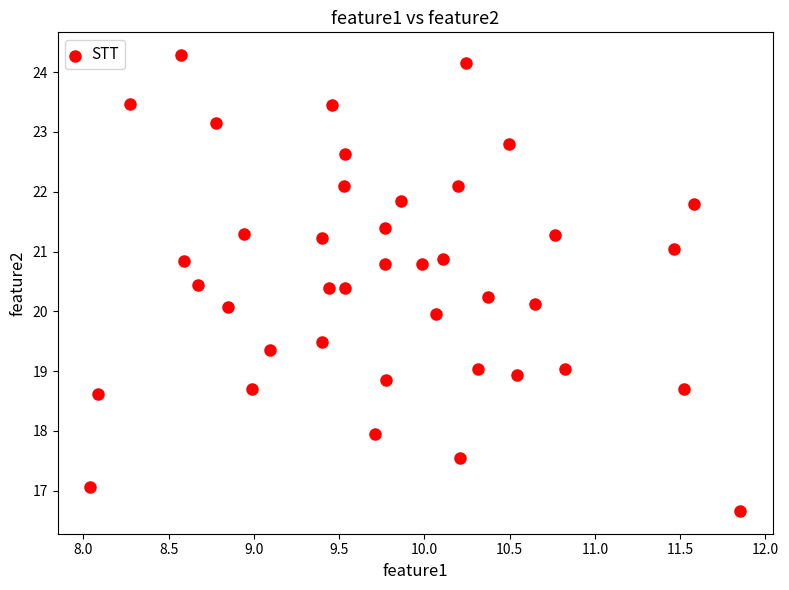

What is the range of Y values (max minus min)?

7.6